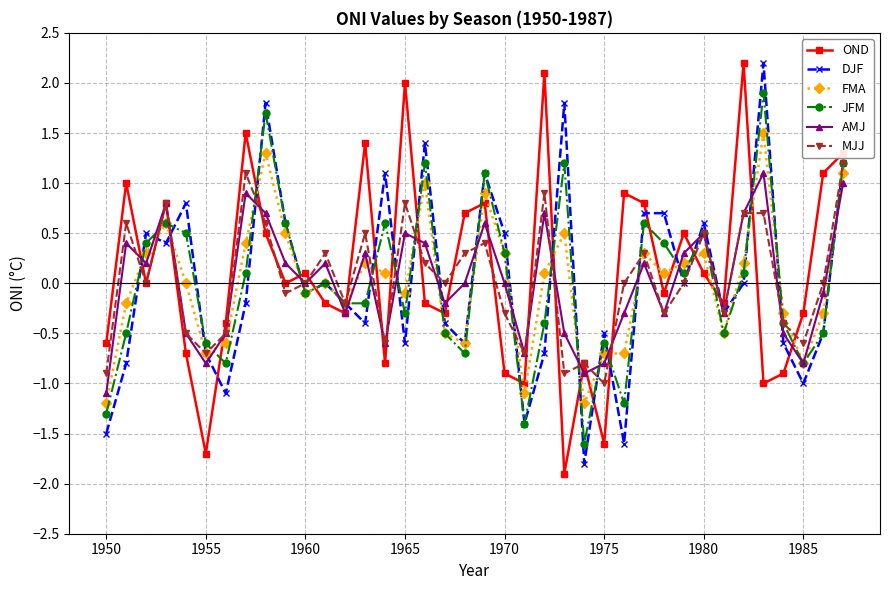

What is the maximum value for AMJ?

1.1